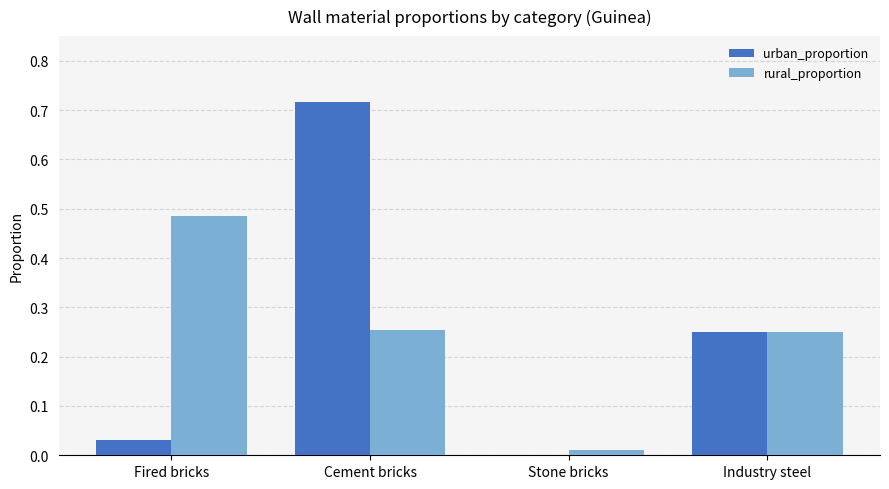

At which category is the sum across all series the highest?

Cement bricks